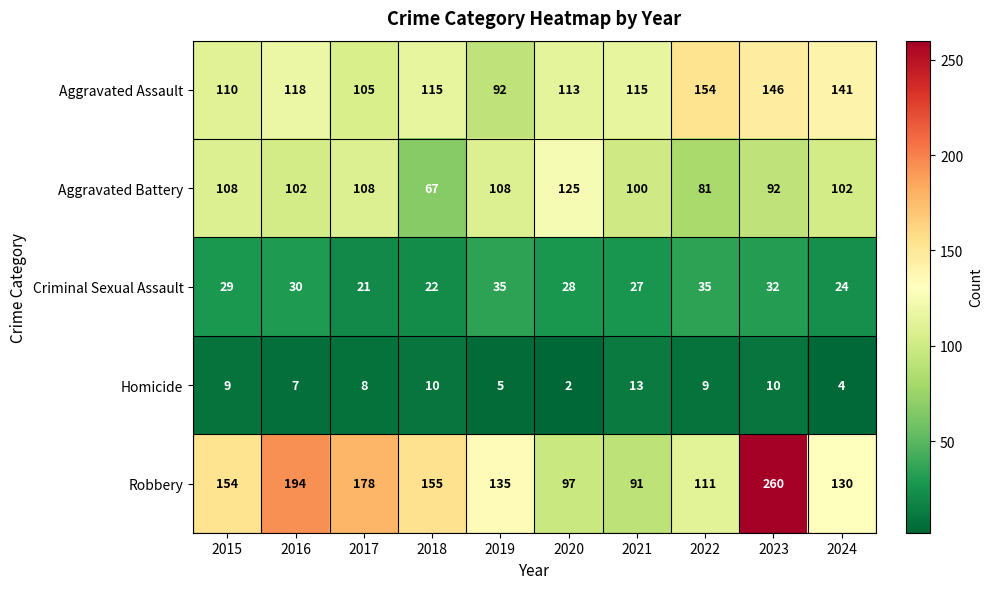

What is the greatest value displayed?

260